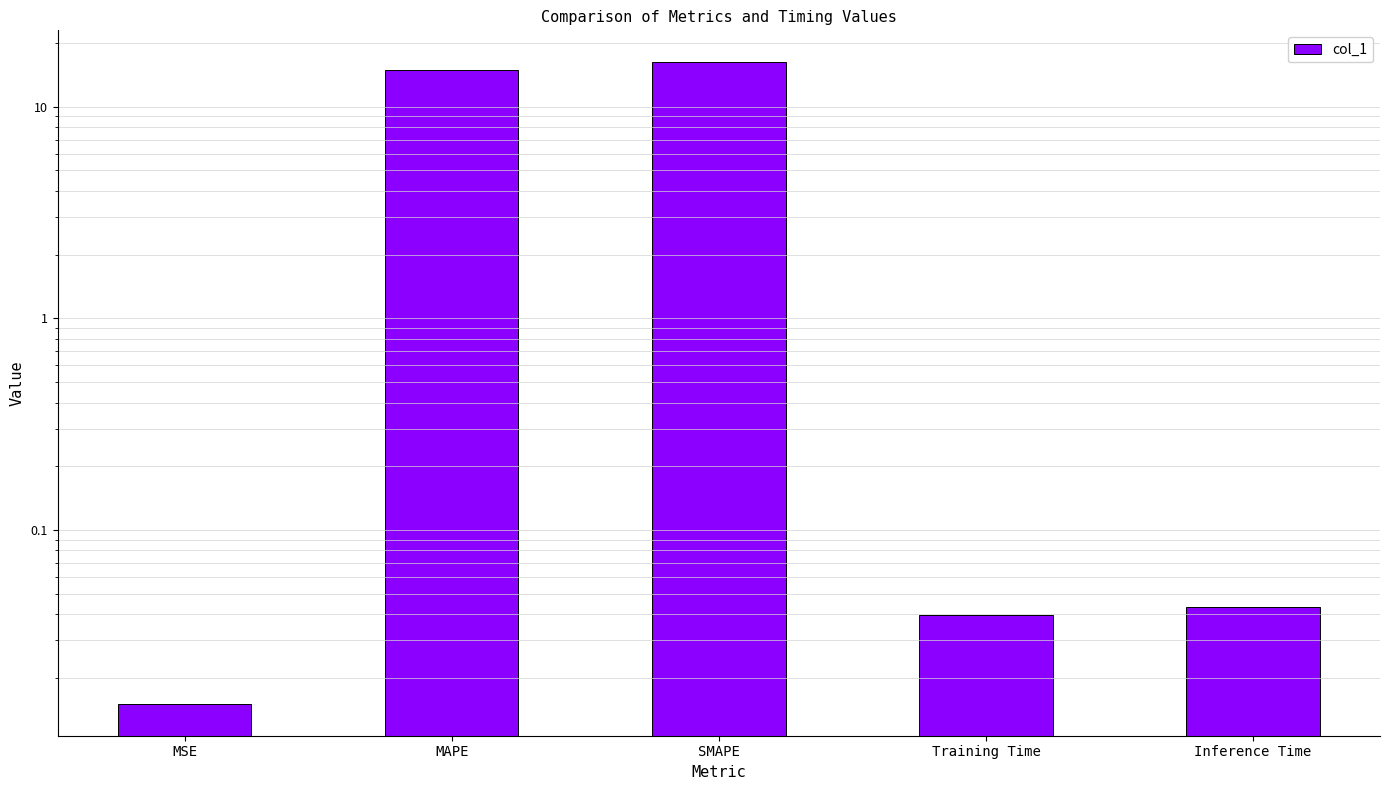

What is the label of the 1st bar from the right?

Inference Time